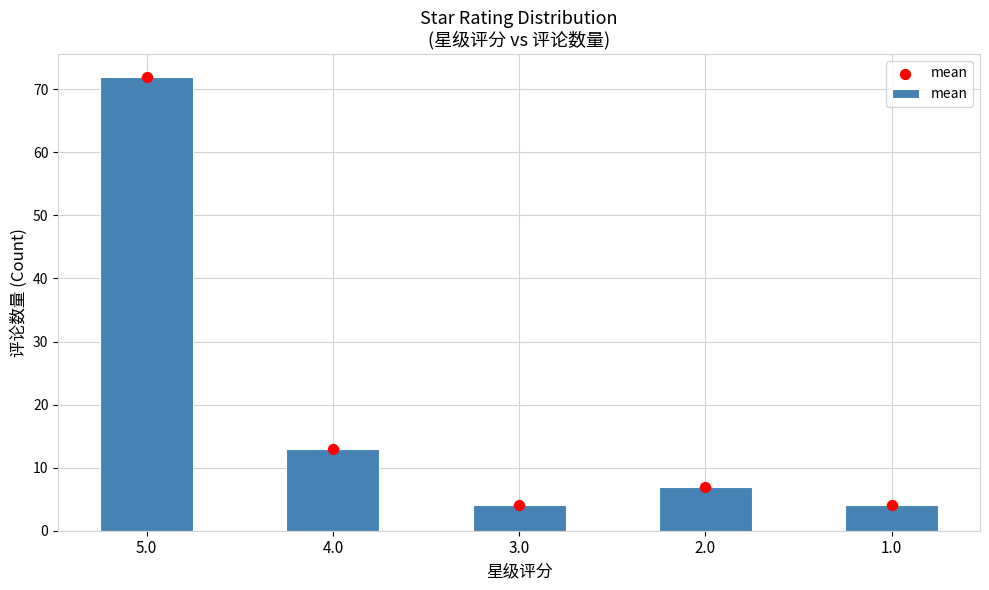

What is the change in value from 4.0 to 1.0?

-9